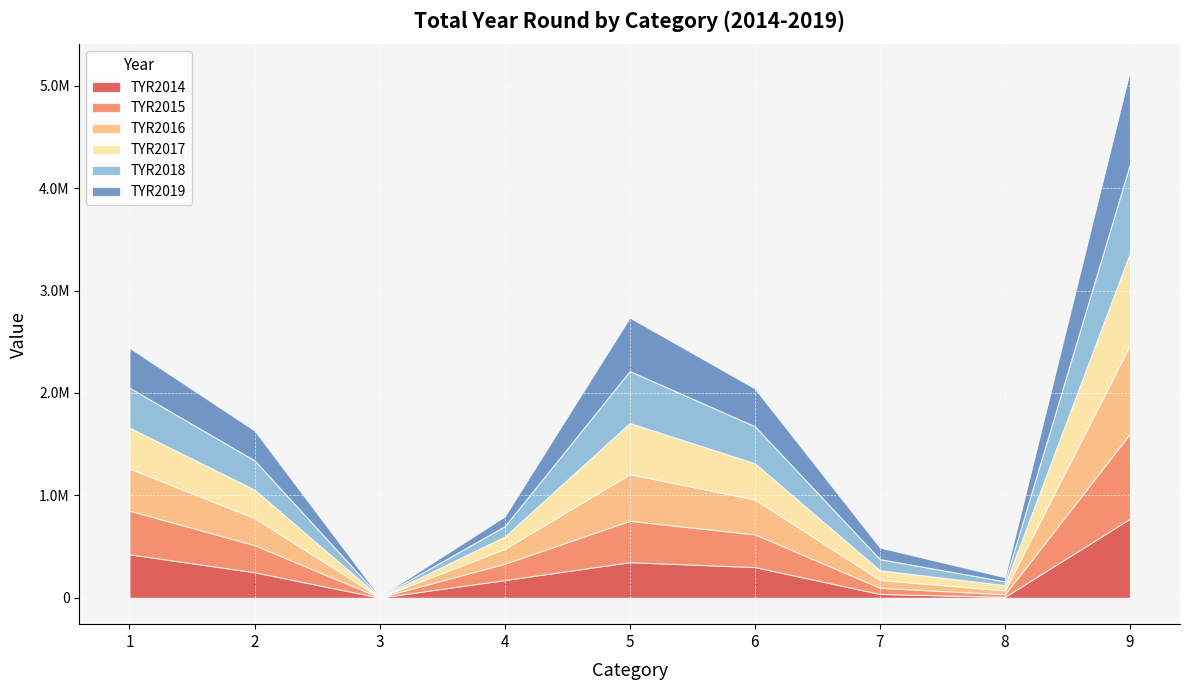

What is the value of the TYR2018 point at the 1st from the left?

389622